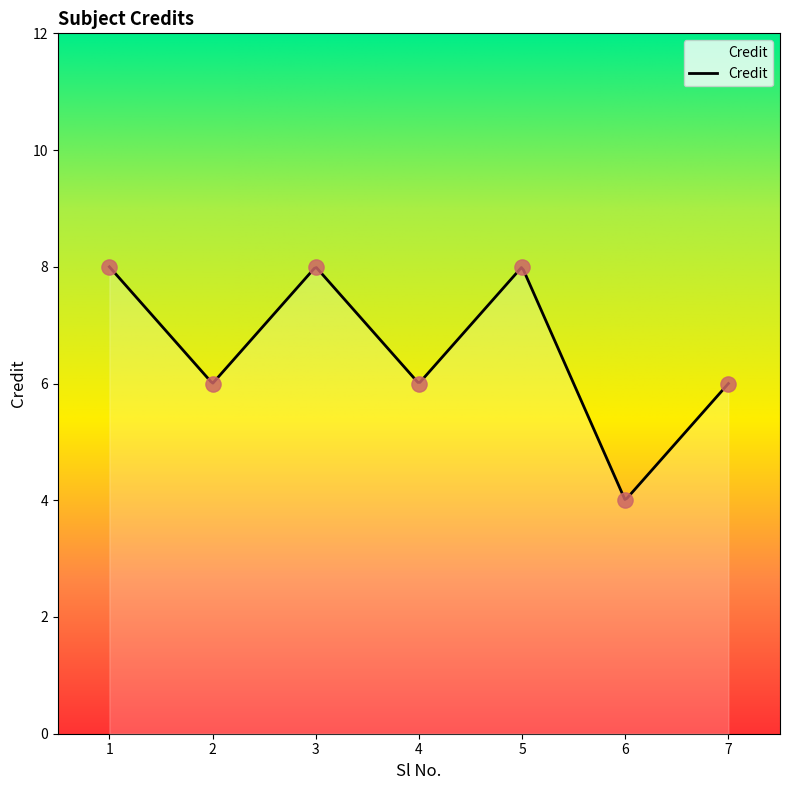

Between 1 and 4, which is larger?

1